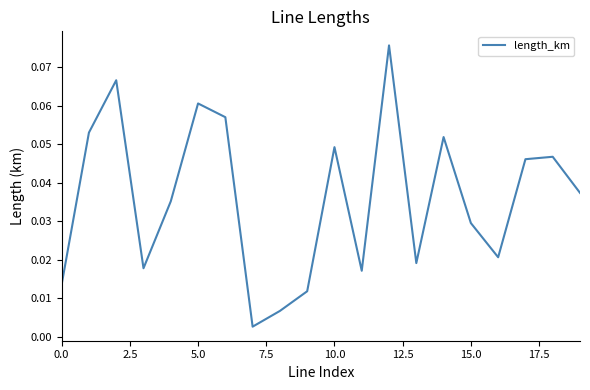

True or false: there are more than 0 points higher than both neighbors.

True